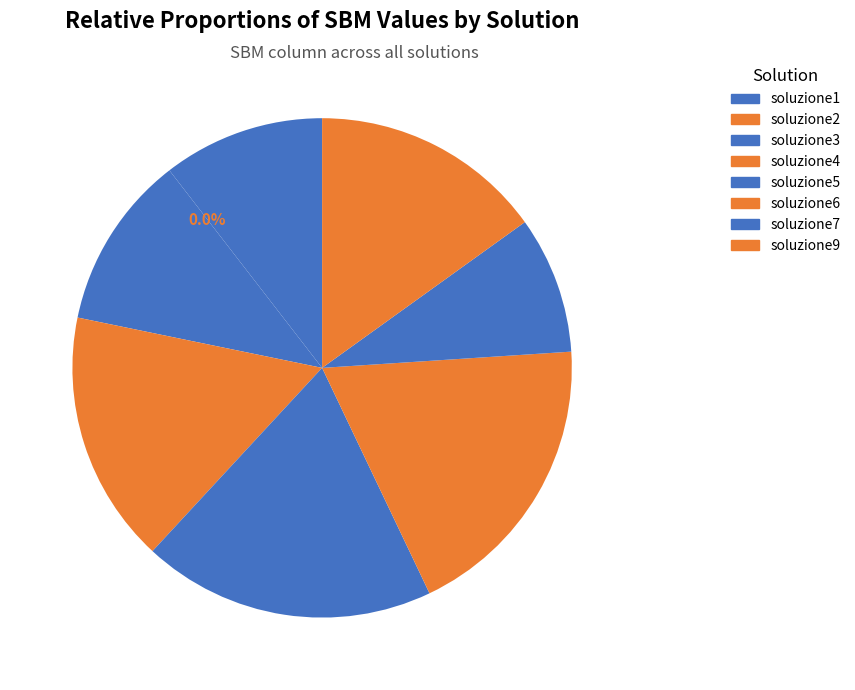

What portion of the pie excludes soluzione5?

81.0%